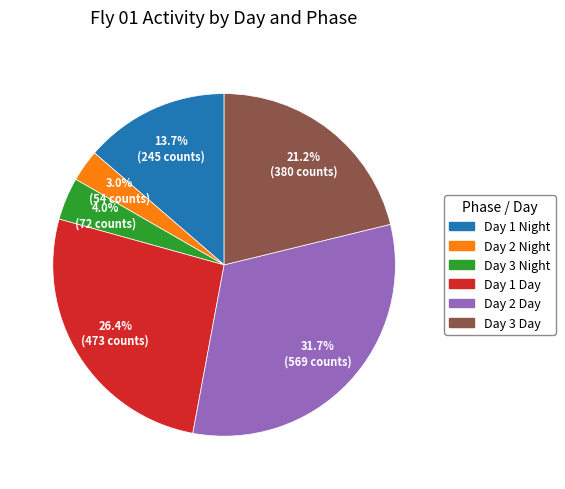

Between Day 3 Night and Day 1 Night, which is larger?

Day 1 Night